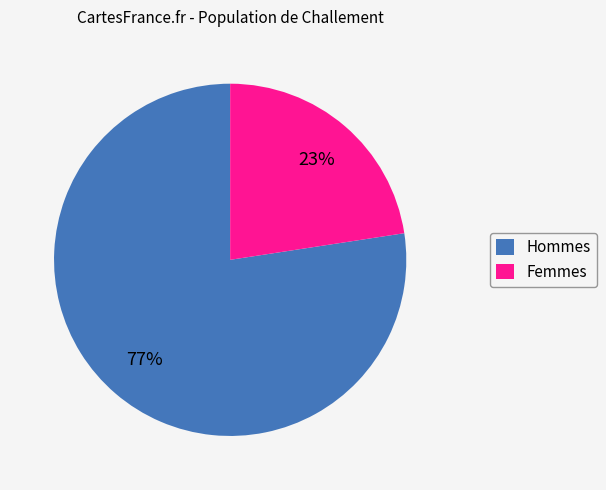

To the nearest percent, what is the average slice percentage?

50%